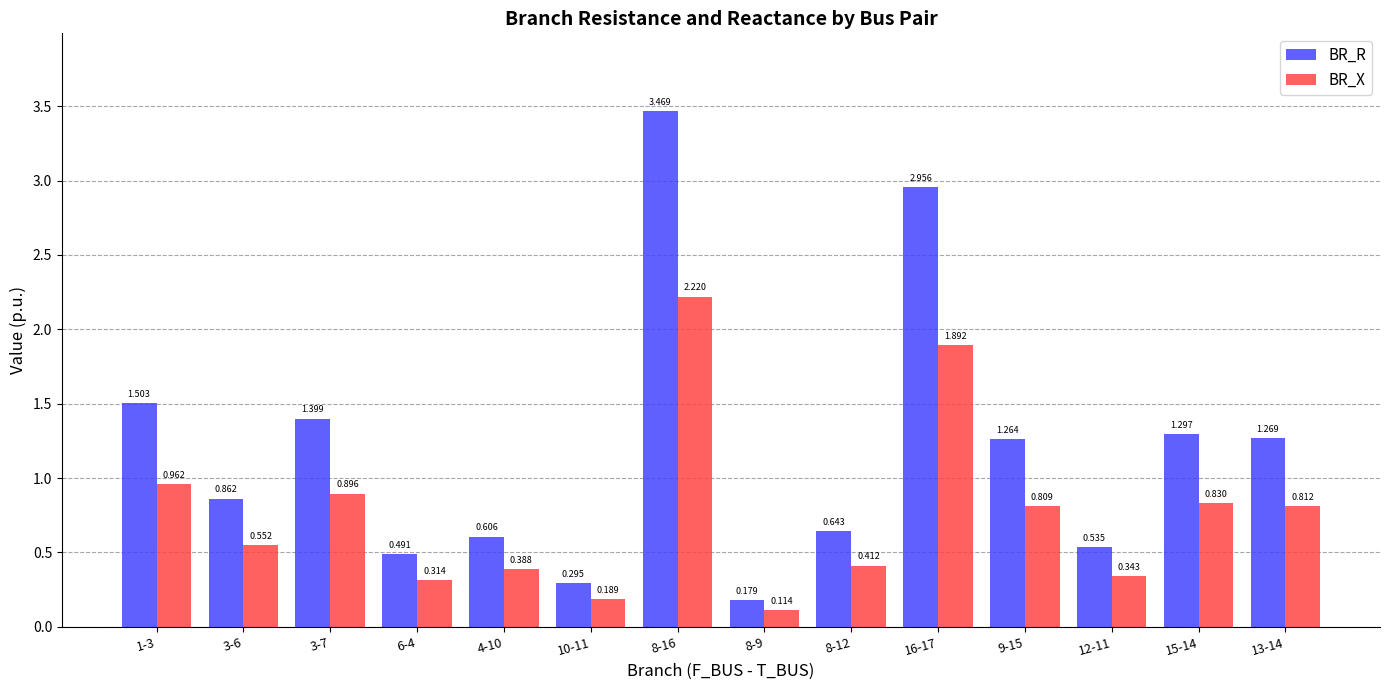

List the series in order of their overall mean, highest first.

BR_R, BR_X